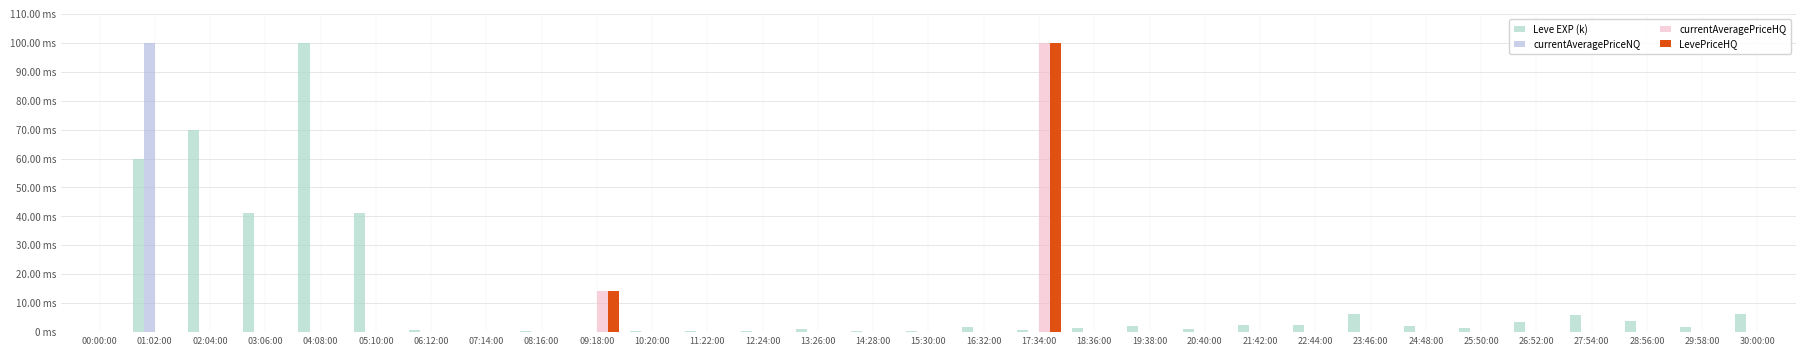

What are all the series names shown in the legend?

Leve EXP (k), currentAveragePriceNQ, currentAveragePriceHQ, LevePriceHQ